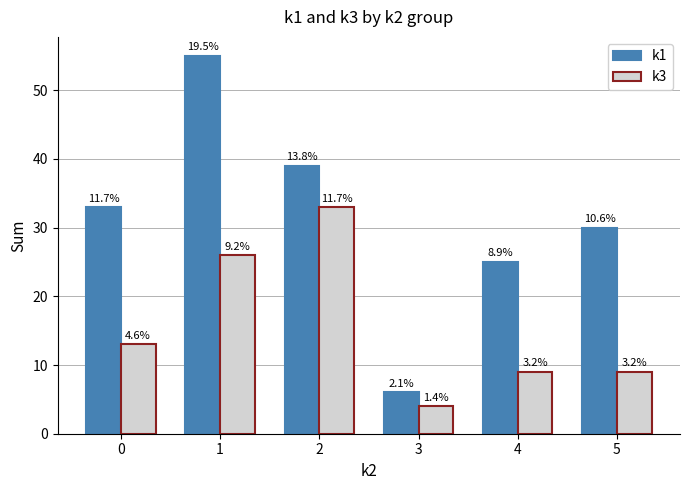

List the labels in order of k1 value, smallest first.

3, 4, 5, 0, 2, 1